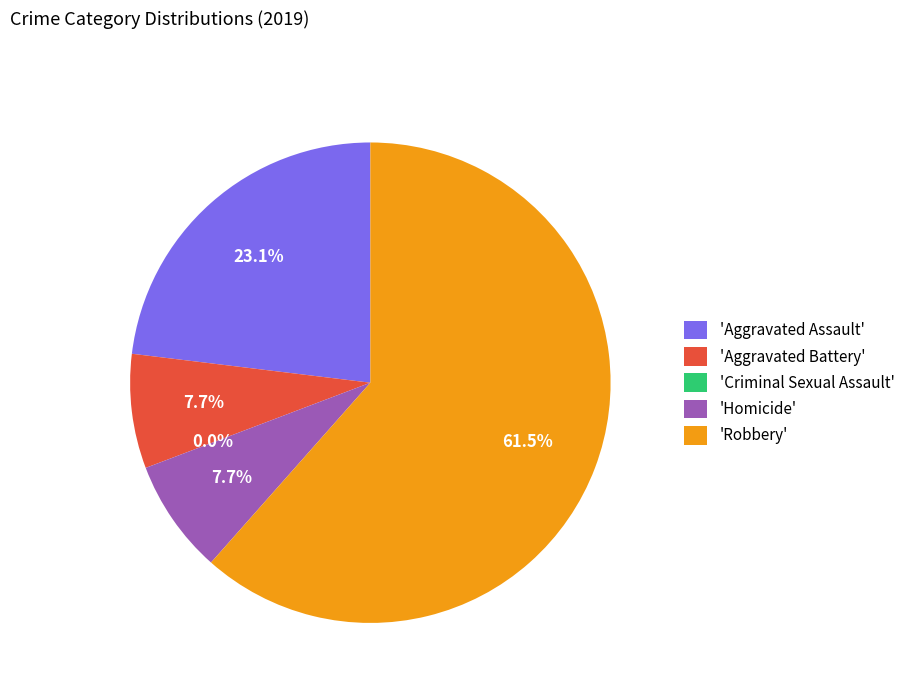

Between Aggravated Assault and Homicide, which is larger?

Aggravated Assault